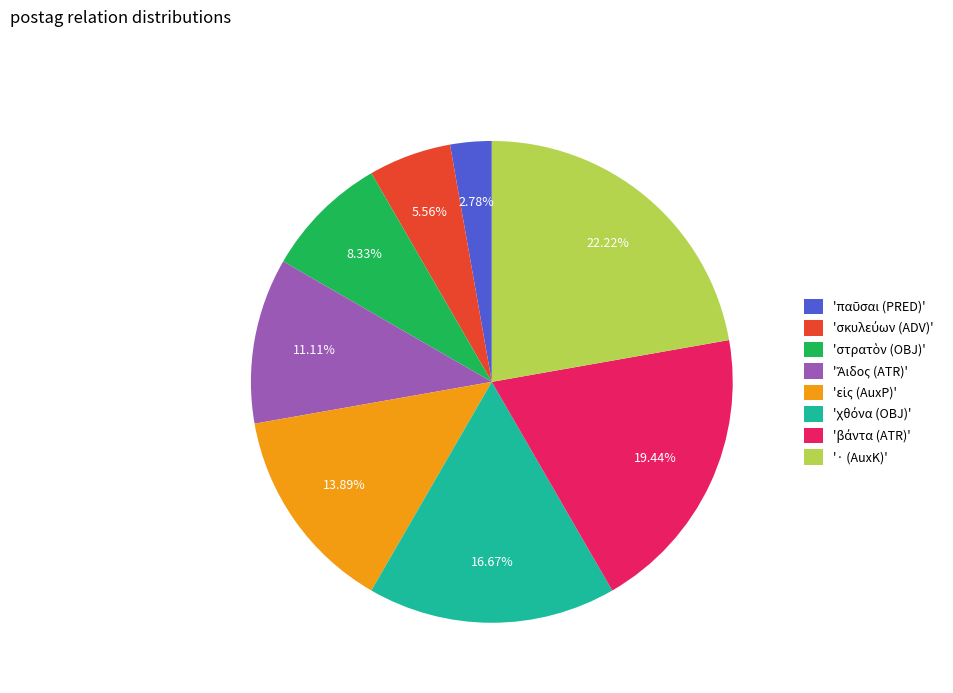

Is there any slice that represents more than half of the pie?

No